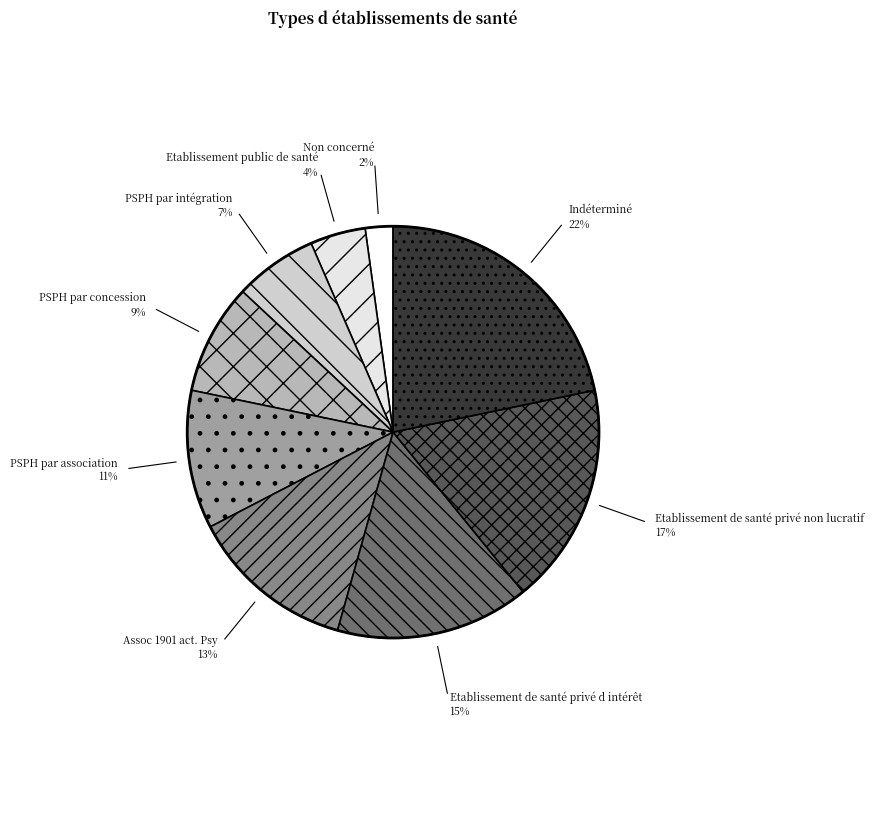

Between Non concerné and Etablissement de santé privé non lucratif, which is larger?

Etablissement de santé privé non lucratif